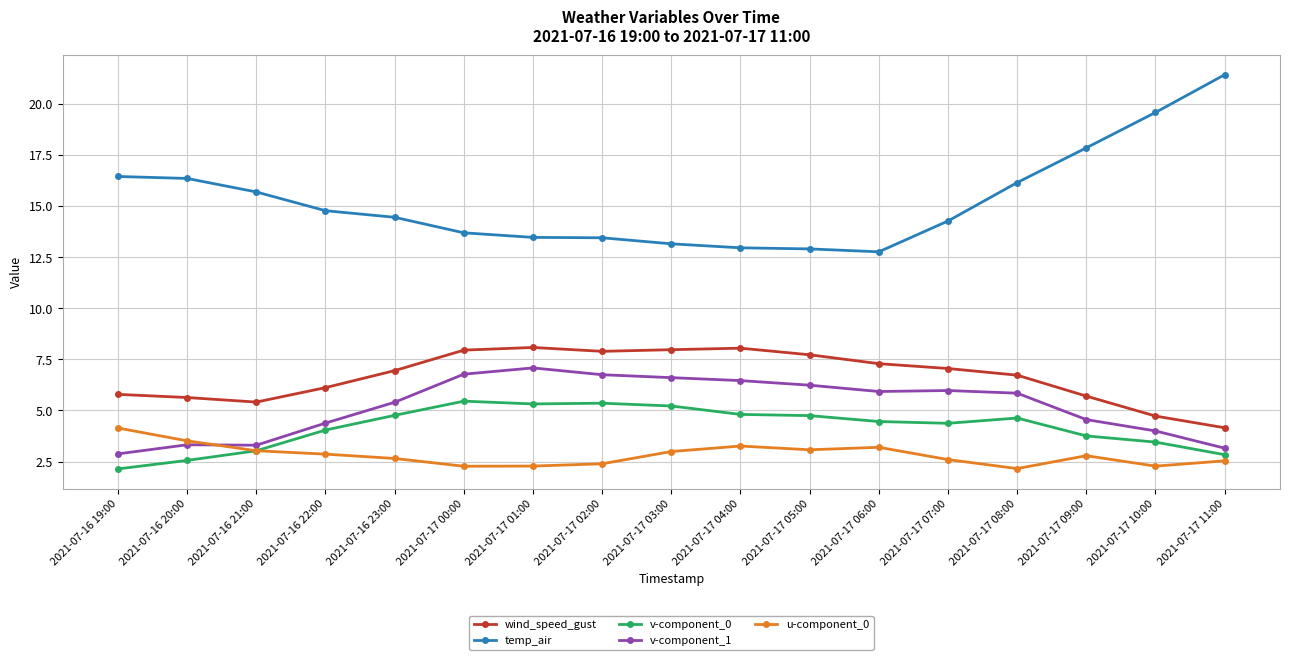

Which series has the largest total across all categories?

temp_air